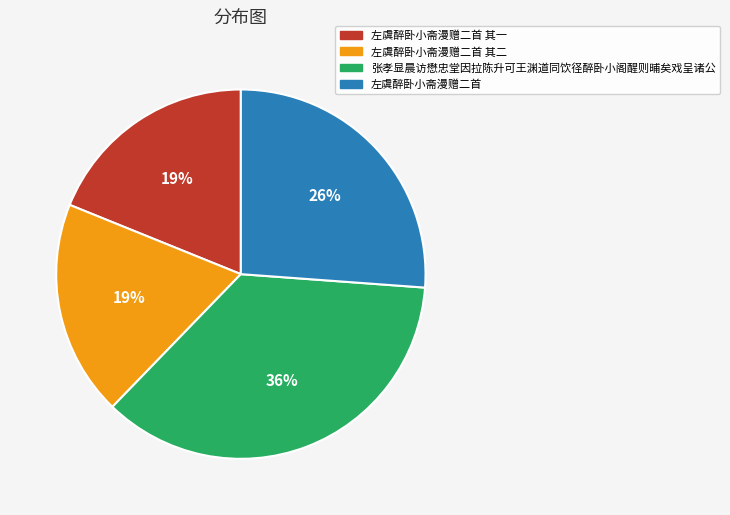

To the nearest percent, what is the difference between the largest and smallest slice percentages?

17%